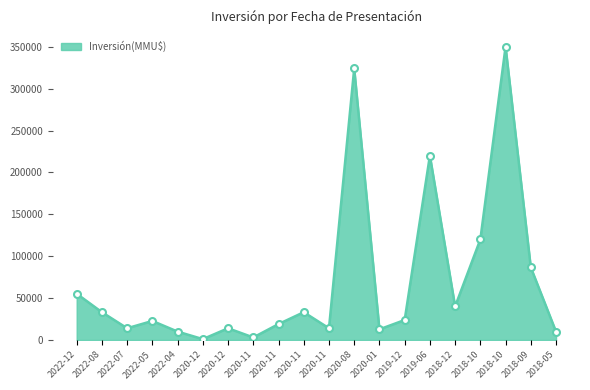

Which label corresponds to the largest value in the chart?

2018-10